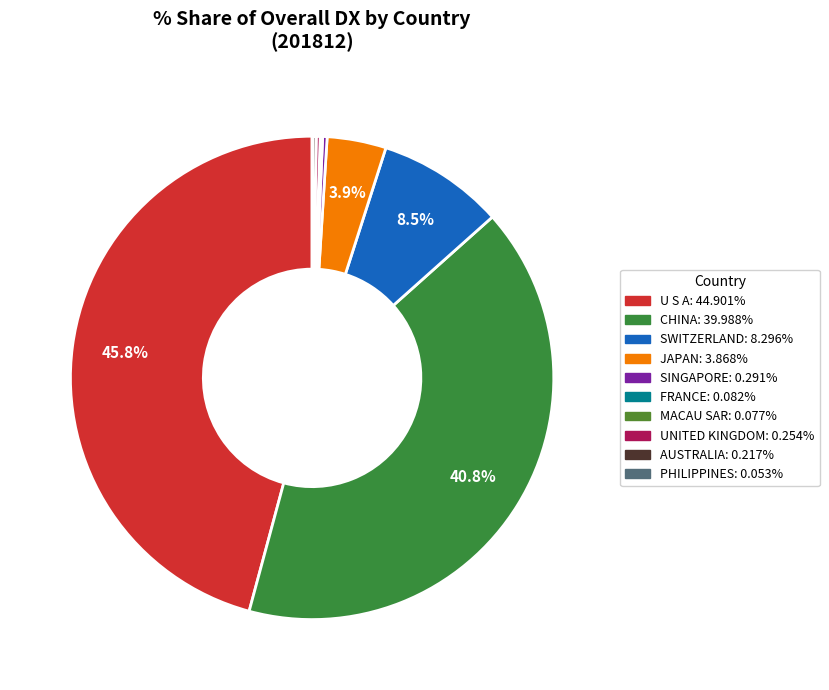

Is it true that PHILIPPINES is 1% of the pie?

False